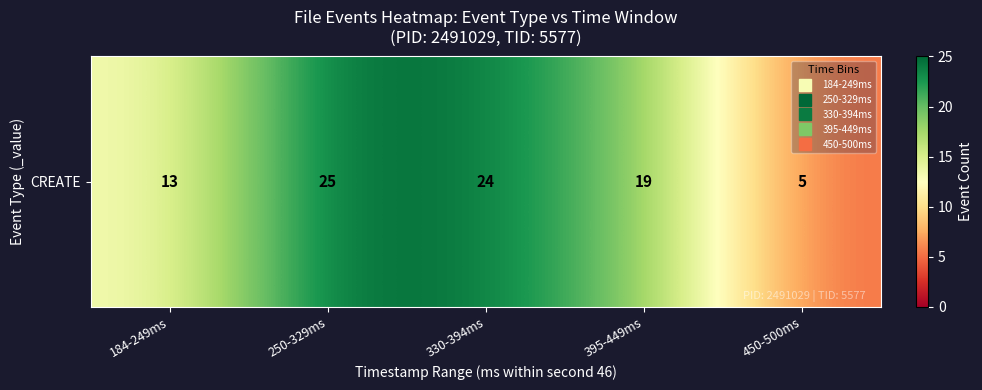

Reading left to right, list all the values displayed in this chart.

184-249ms=13	250-329ms=25	330-394ms=24	395-449ms=19	450-500ms=5